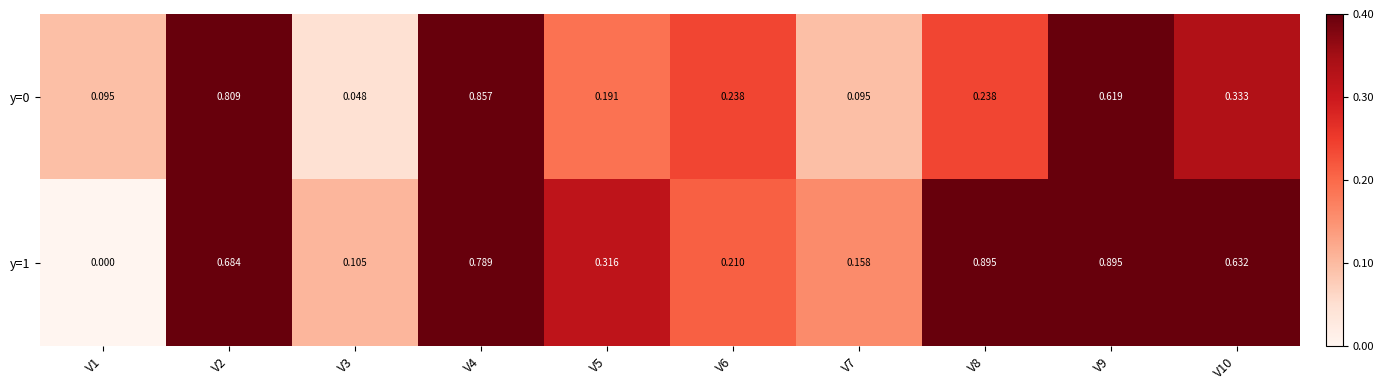

Is the value of y=1 at V10 greater than the value of y=0 at V6?

Yes